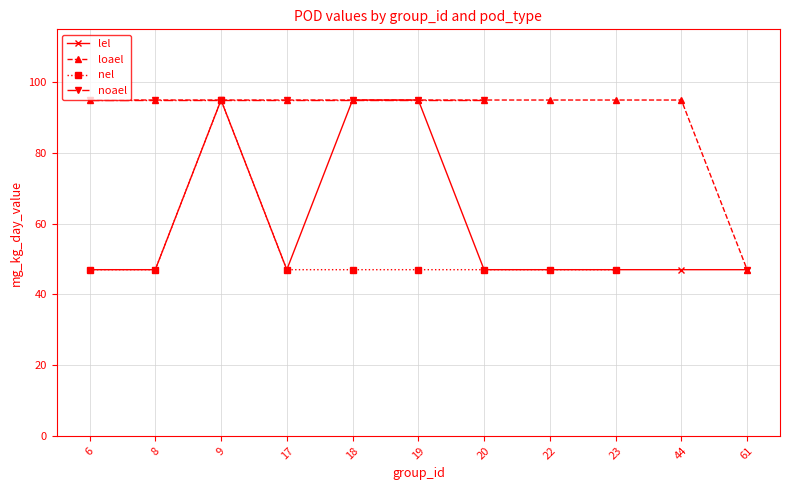

How many distinct data groups are displayed?

4